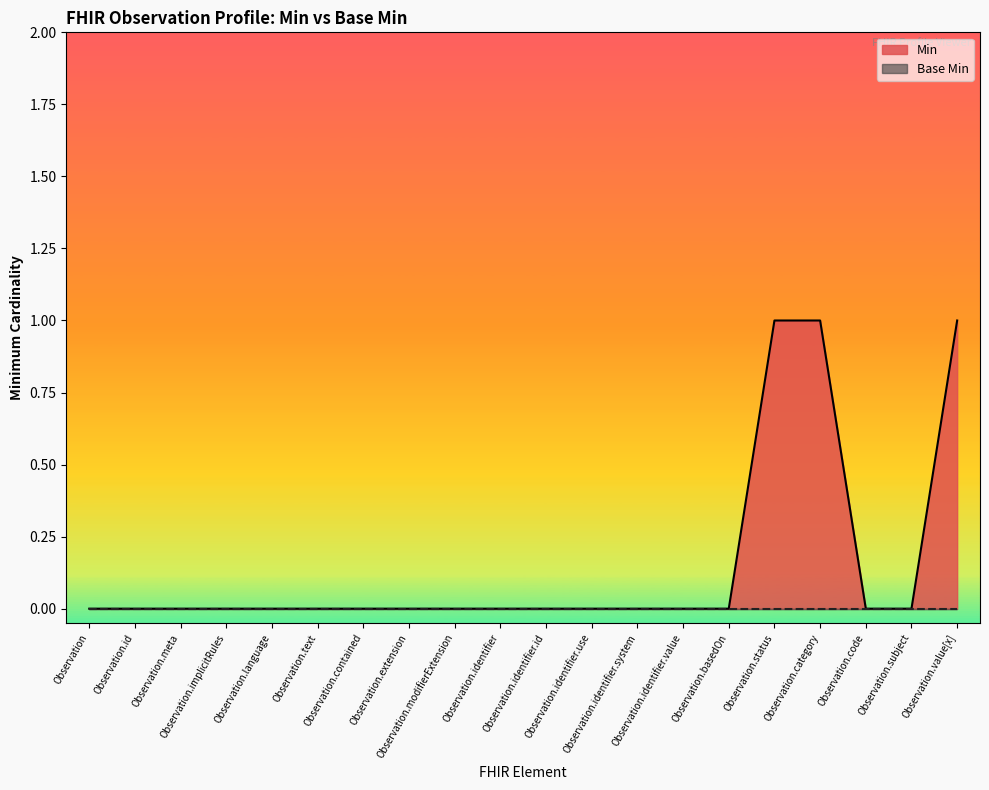

Which has a higher value, Observation.identifier.id or Observation.meta?

Observation.identifier.id